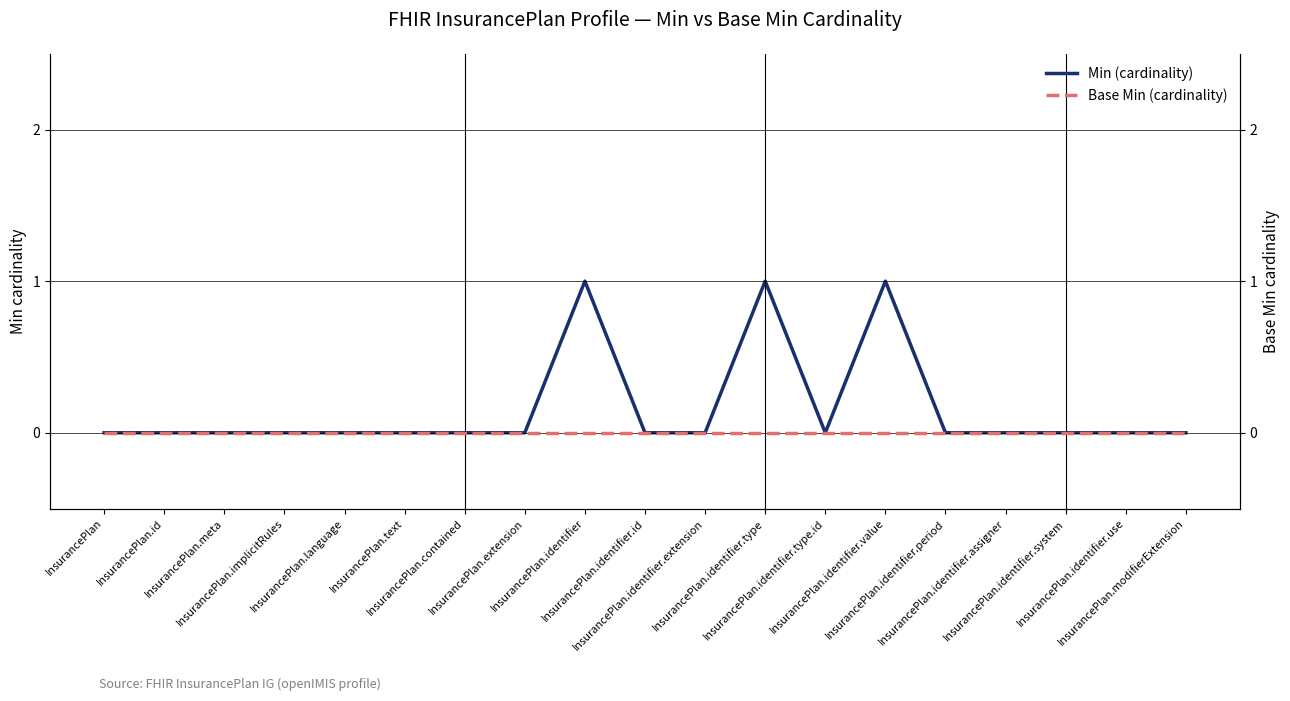

What is the label of the 18th point from the right?

InsurancePlan.id